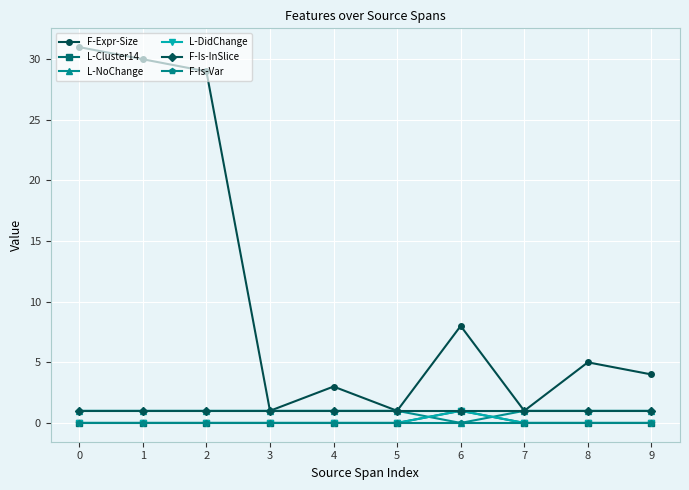

What is the maximum value shown in the chart?

31